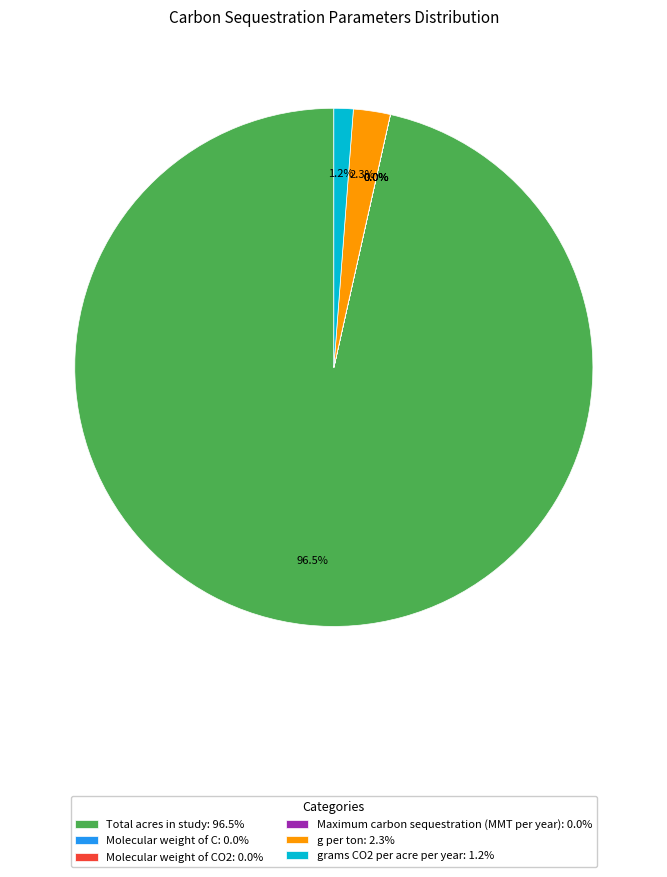

Is there a majority slice in this chart?

Yes